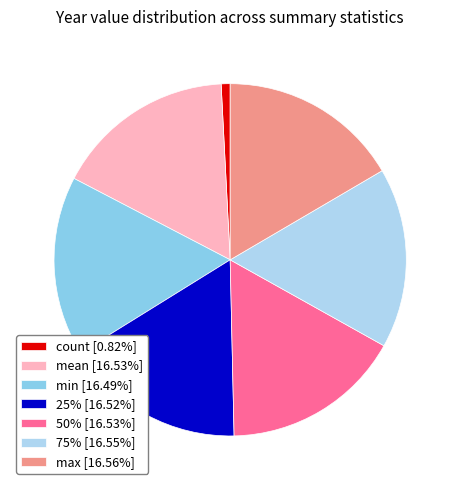

Does any single category account for the majority?

No